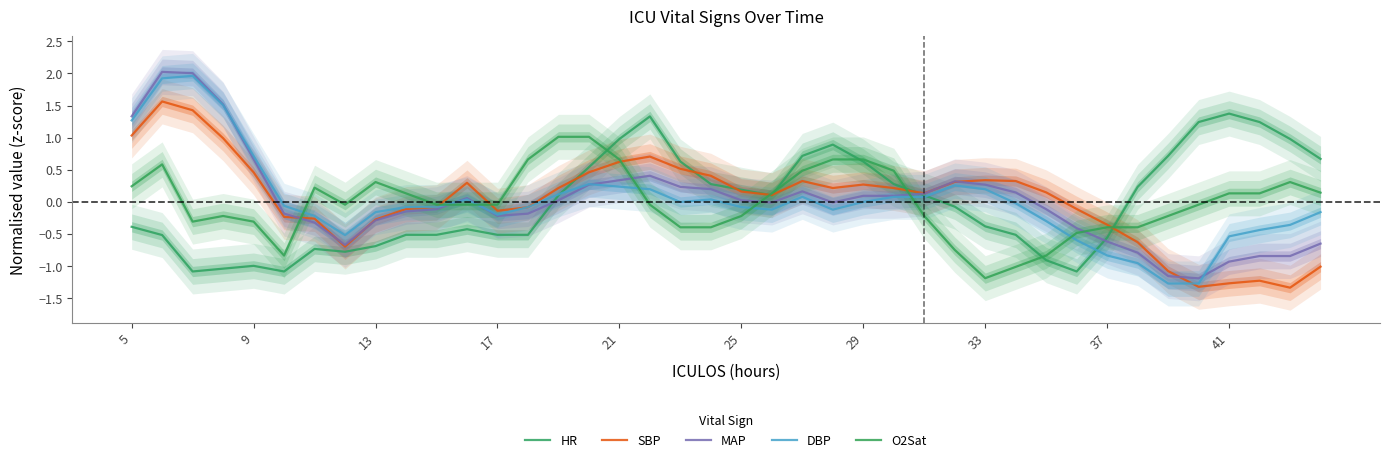

The MAP series shows 0.0 at 29. True or false?

False